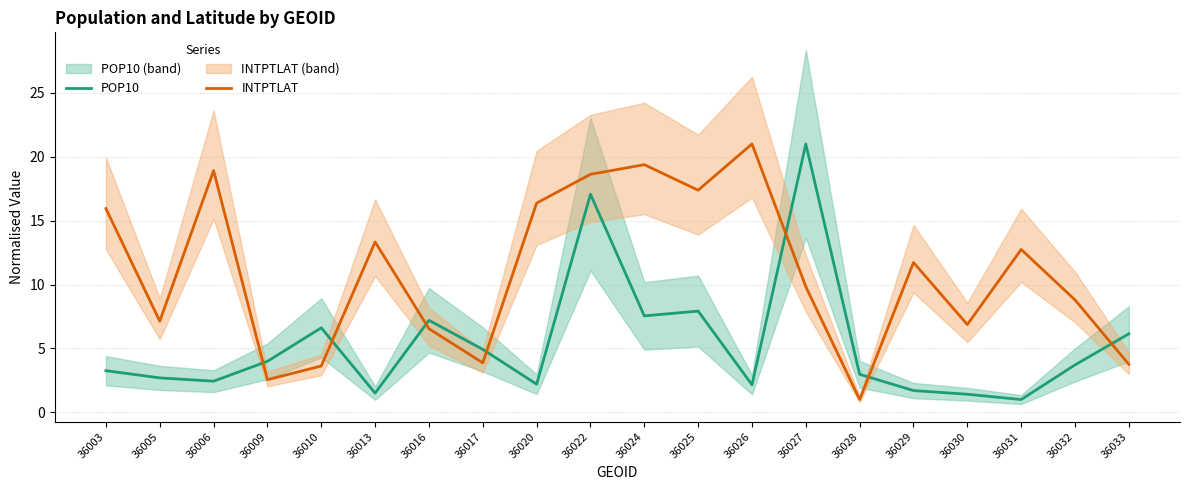

Rank the categories by POP10 value from highest to lowest.

36027, 36022, 36025, 36024, 36016, 36010, 36033, 36017, 36009, 36032, 36003, 36028, 36005, 36006, 36020, 36026, 36029, 36013, 36030, 36031